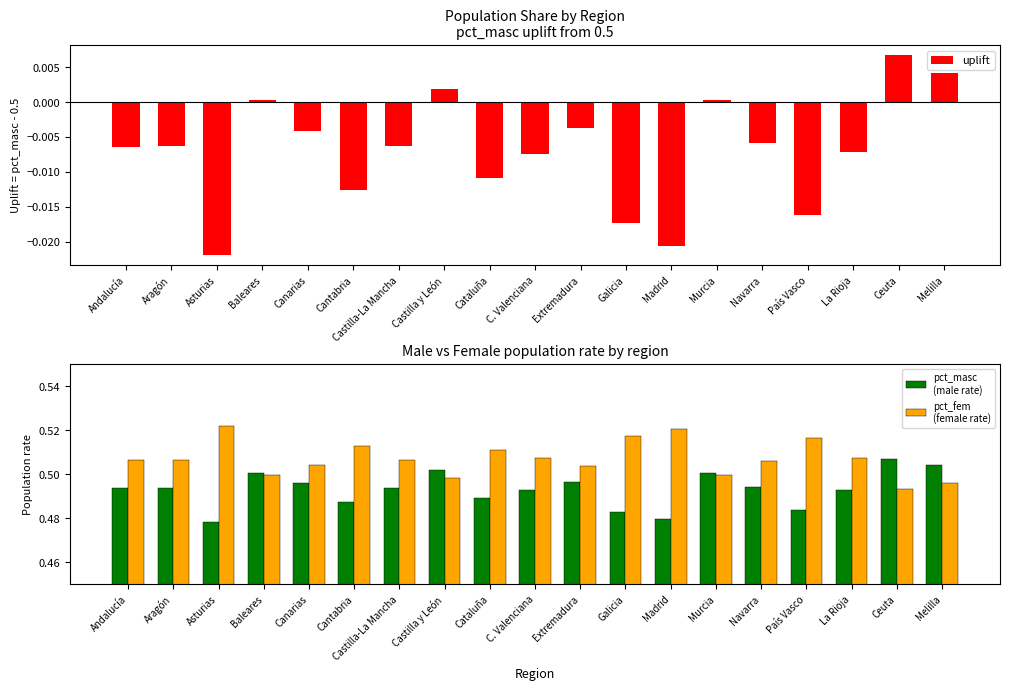

Which series has the largest total across all categories?

pct_fem
(female rate)